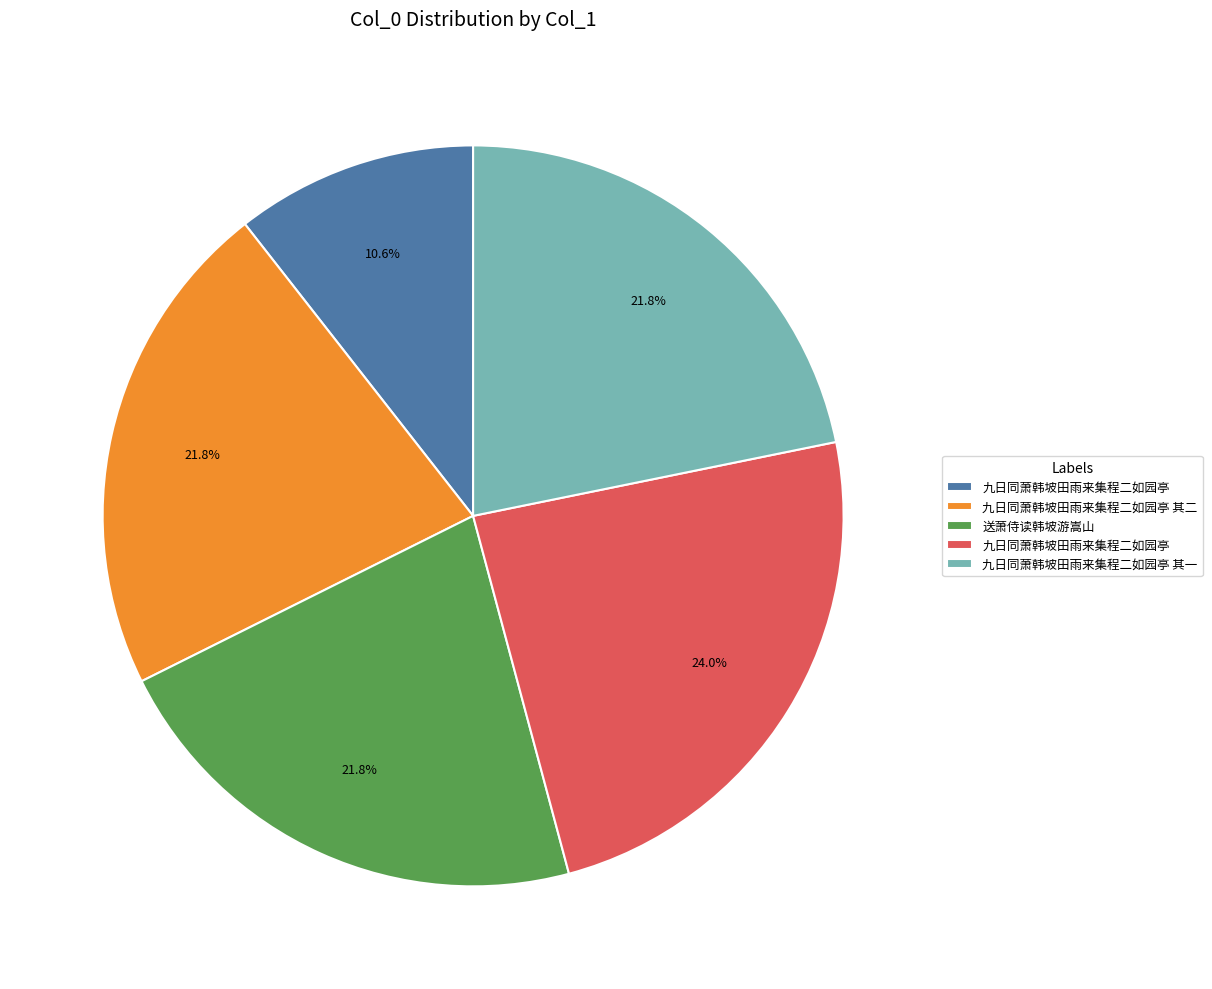

Does any single category account for the majority?

No